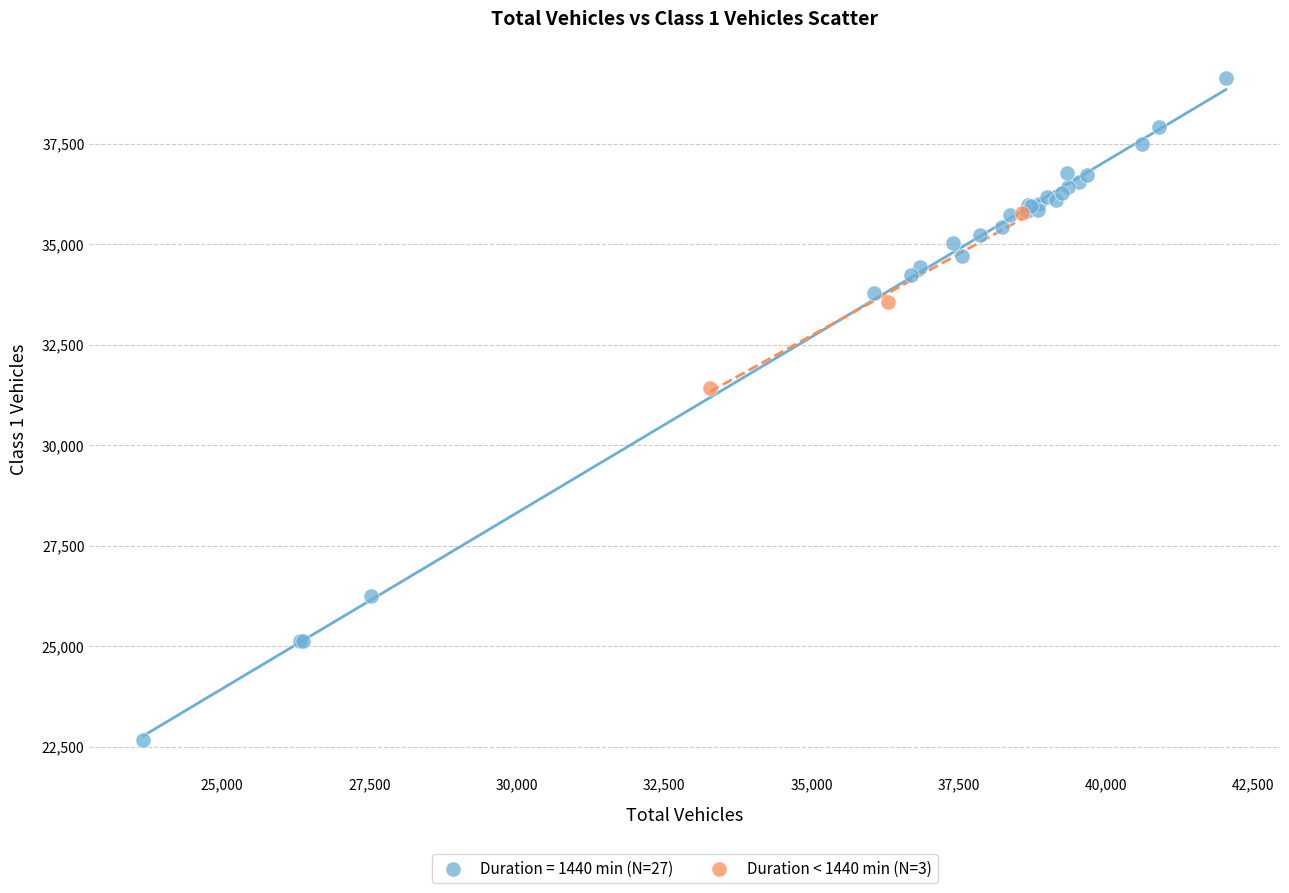

Which series reaches the minimum Y coordinate?

Duration = 1440 min (N=27)